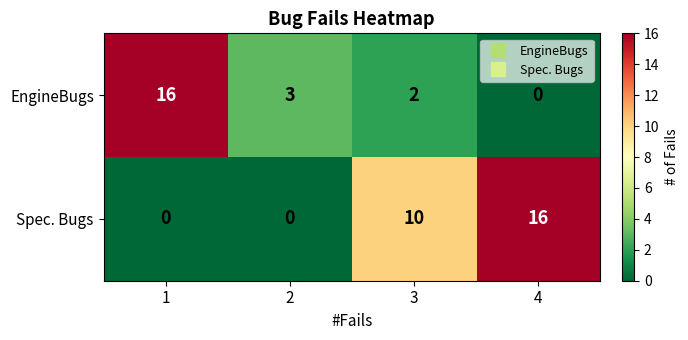

Reading left to right, what are all the values shown in this chart?

EngineBugs: 1=16	2=3	3=2	4=0
Spec. Bugs: 1=0	2=0	3=10	4=16